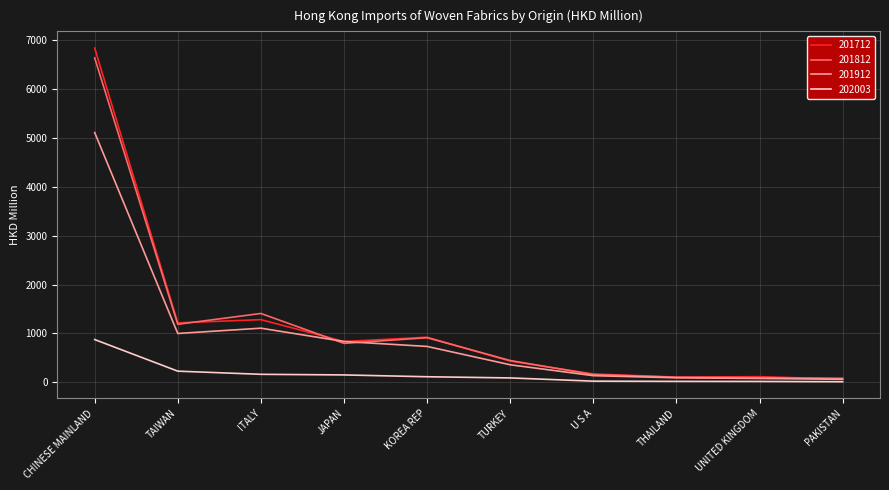

Which category has the highest value in the 201812 series?

CHINESE MAINLAND